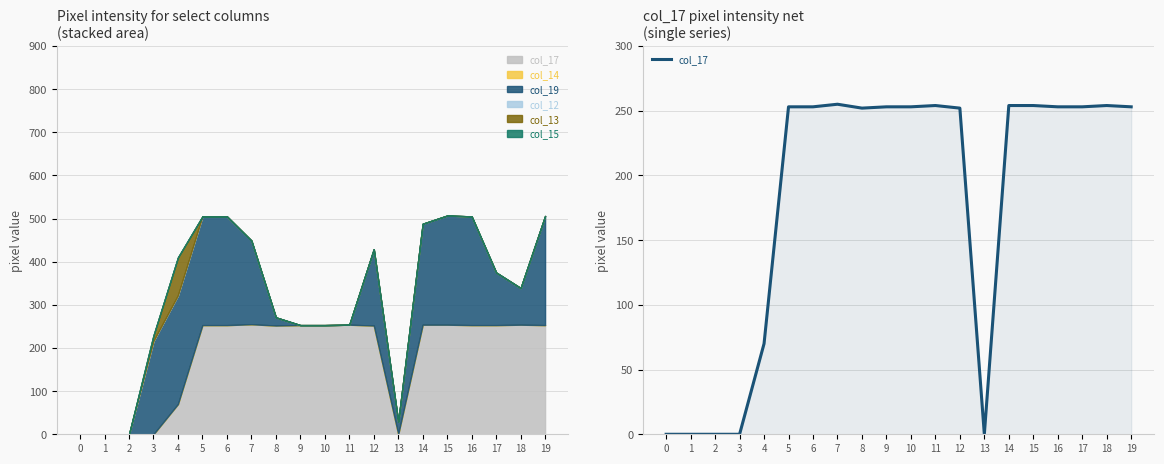

At which category does the data reach its first local valley?

8